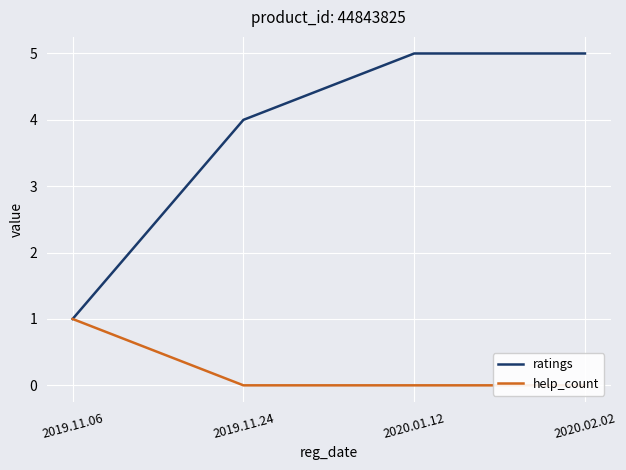

True or false: help_count and ratings cross at least once.

False